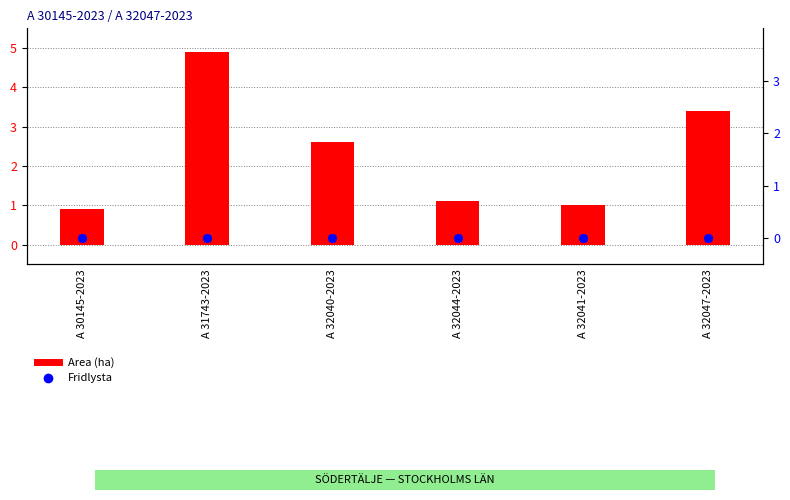

Which series reaches the maximum Y coordinate?

Area (ha)